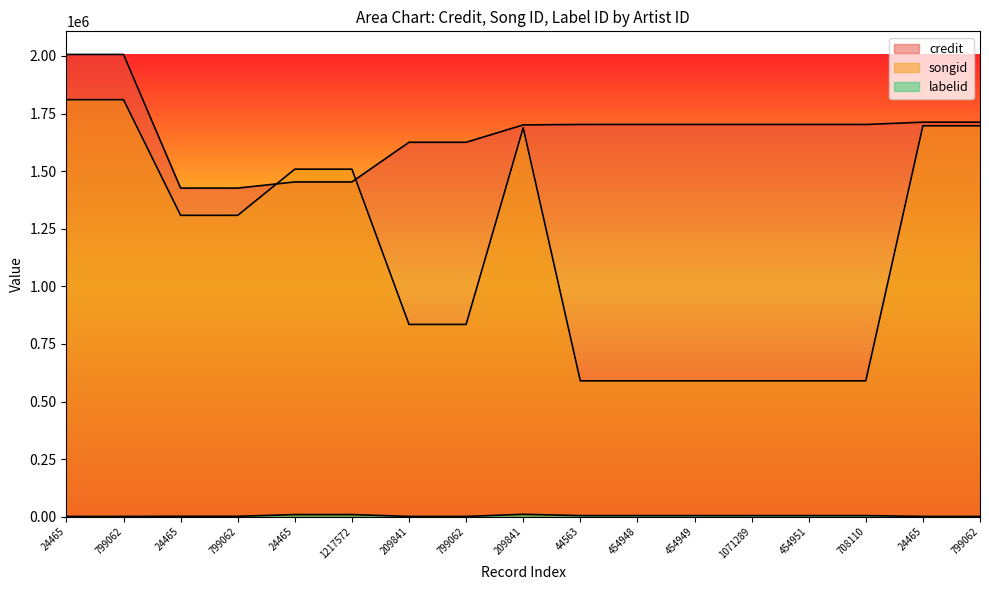

Reading left to right, transcribe all the data shown in this chart.

credit: 24465=2006703	799062=2006703	24465=1426488	799062=1426488	24465=1453241	1217572=1453241	209841=1625414	799062=1625414	209841=1700859	44563=1702741	454948=1702741	454949=1702741	1071289=1702741	454951=1702741	708110=1702741	24465=1712644	799062=1712644
songid: 24465=1810361	799062=1810361	24465=1308230	799062=1308230	24465=1508733	1217572=1508733	209841=834675	799062=834675	209841=1688284	44563=589807	454948=589807	454949=589807	1071289=589807	454951=589807	708110=589807	24465=1697069	799062=1697069
labelid: 24465=1156	799062=1156	24465=1705	799062=1705	24465=9174	1217572=9174	209841=1156	799062=1156	209841=10371	44563=4743	454948=4743	454949=4743	1071289=4743	454951=4743	708110=4743	24465=1156	799062=1156